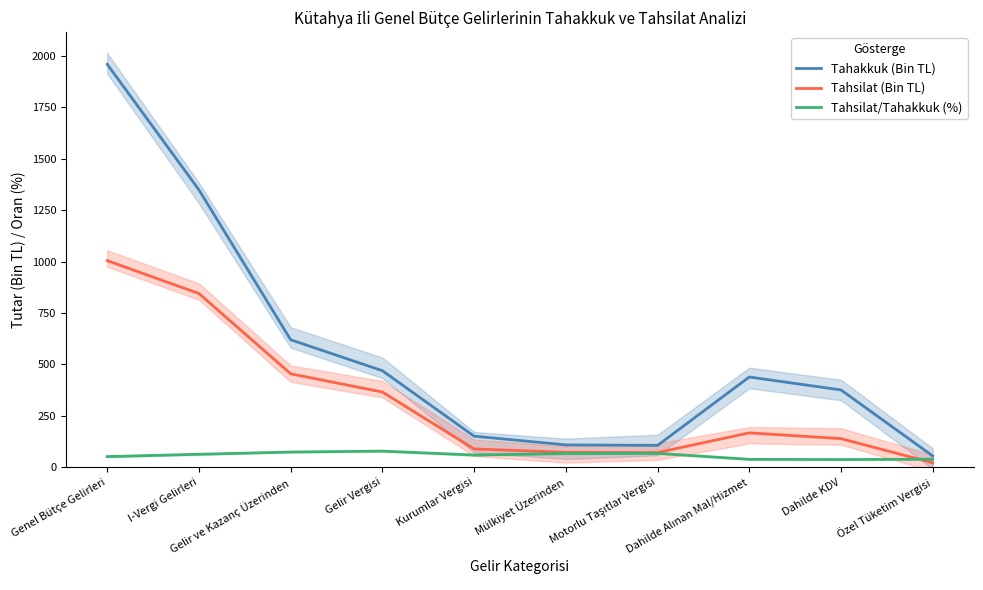

What is the approximate value of Tahsilat (Bin TL) at I-Vergi Gelirleri?

844.3